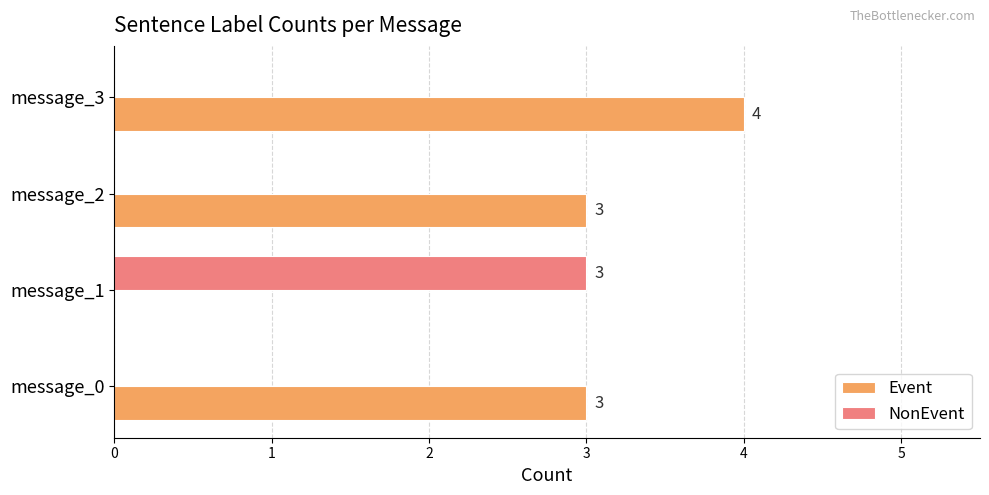

At which category is the sum across all series the highest?

message_3